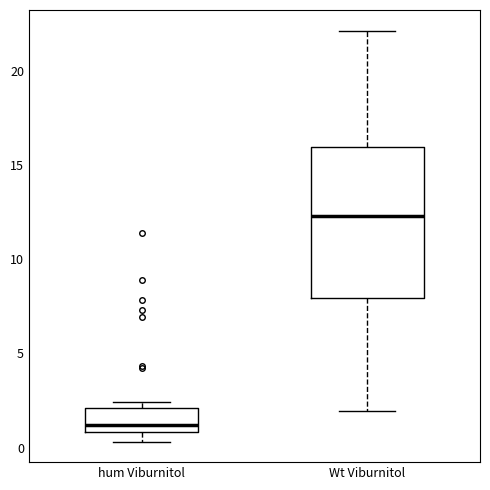

Comparing the boxes themselves (not the whiskers), which one is the tallest?

Wt Viburnitol